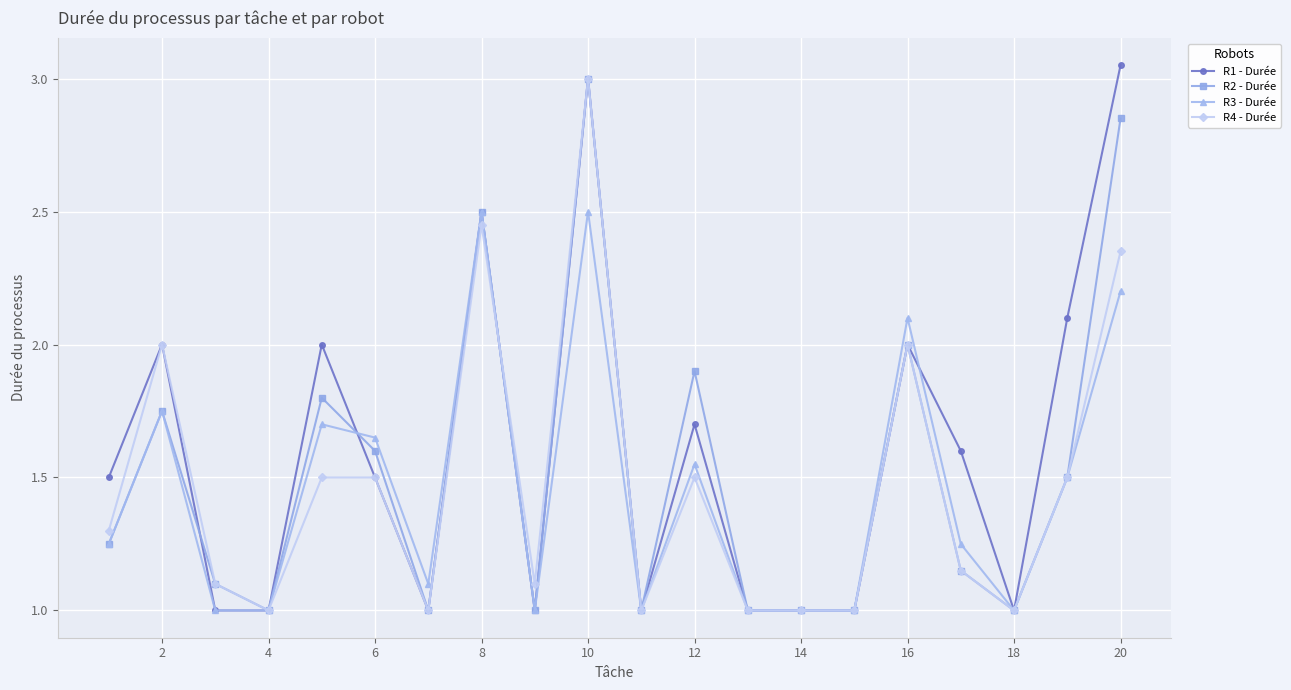

What is the value of the R1 - Durée point at the 1st from the left?

1.5